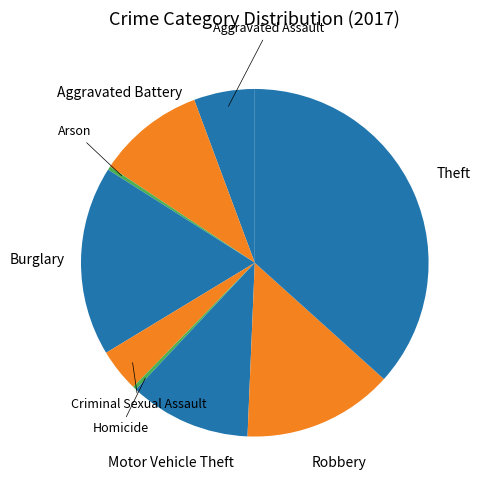

How many slices are in this pie chart?

9